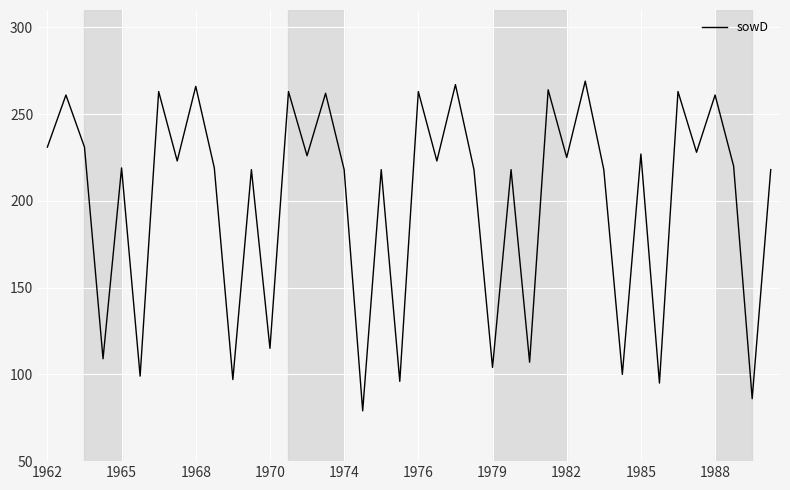

What is the greatest value displayed?

269